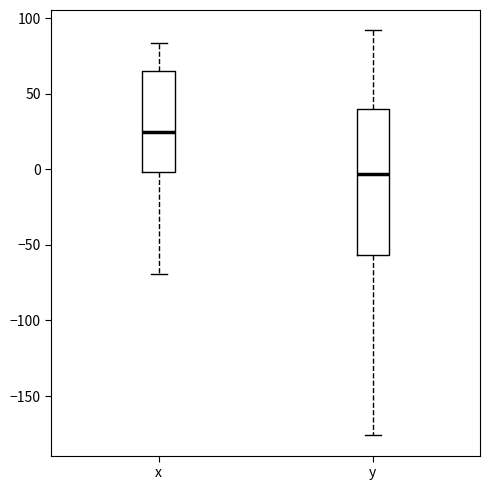

Comparing the boxes themselves (not the whiskers), which one is the tallest?

y